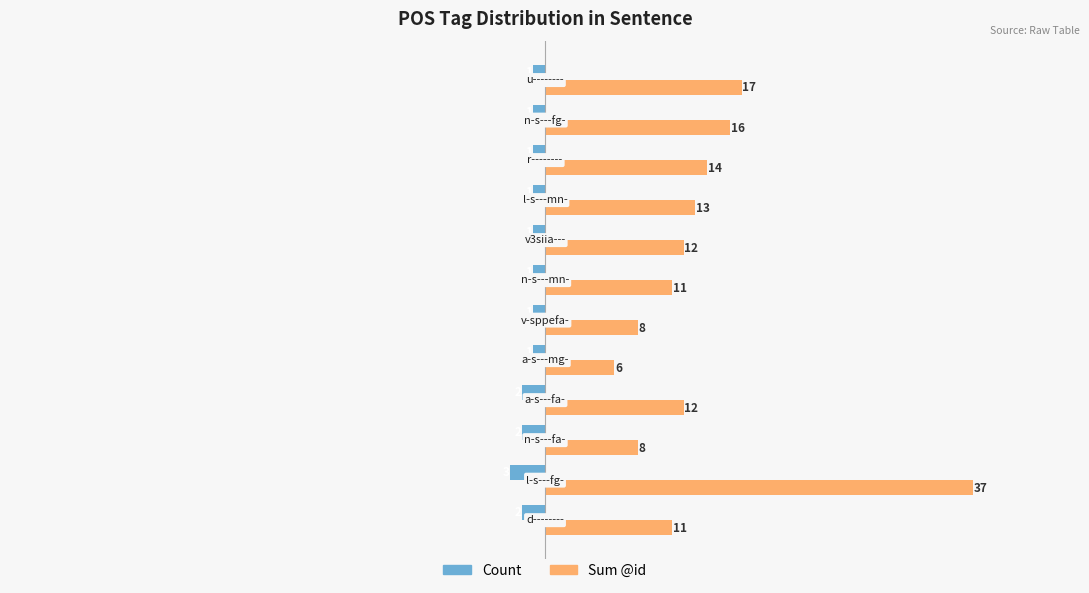

What is the maximum value shown in the chart?

37